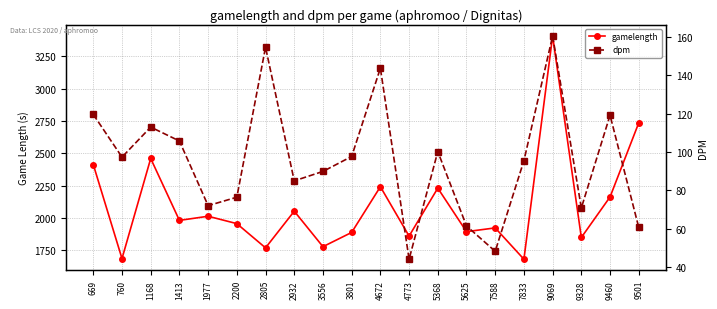

What is the lowest value of the gamelength series?

1682.0